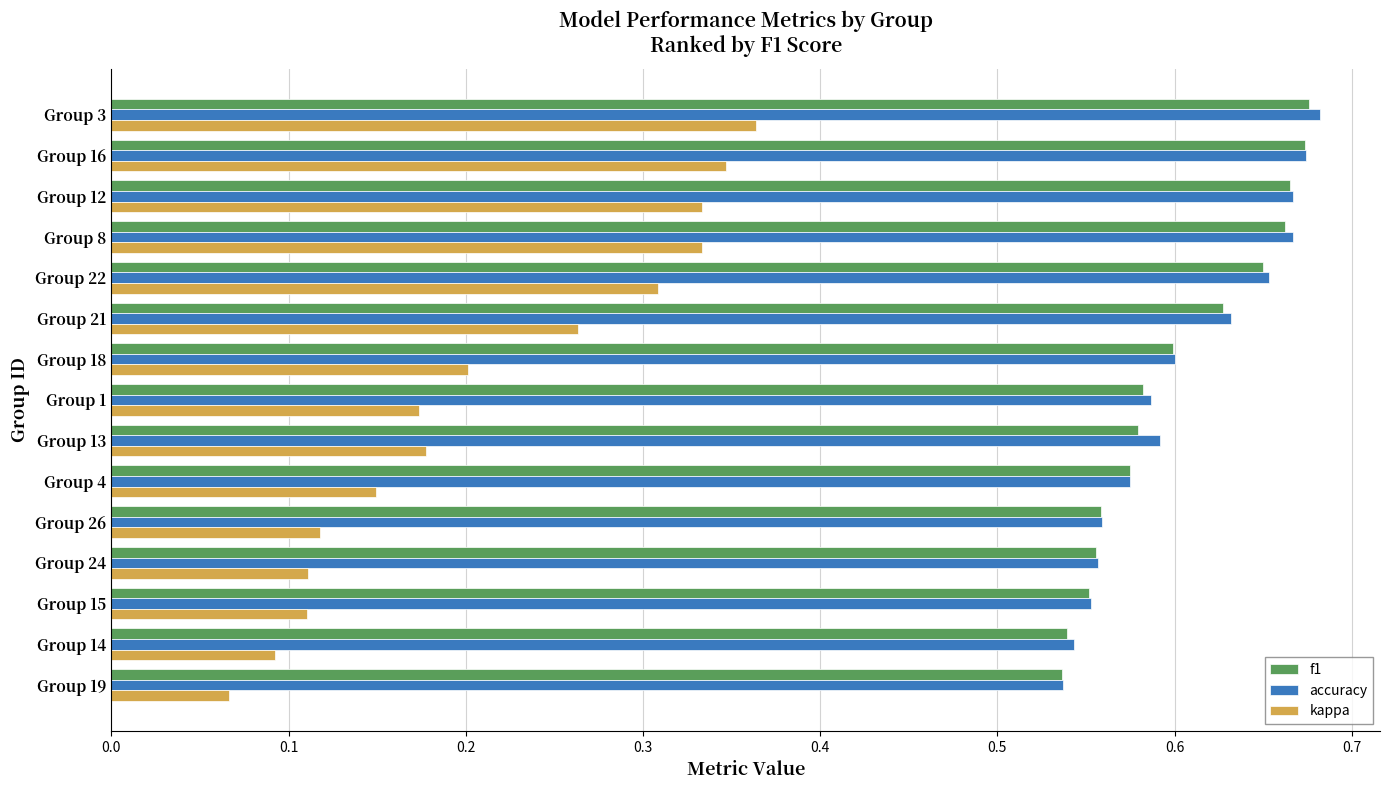

Which series changed the most between Group 14 and Group 21?

kappa